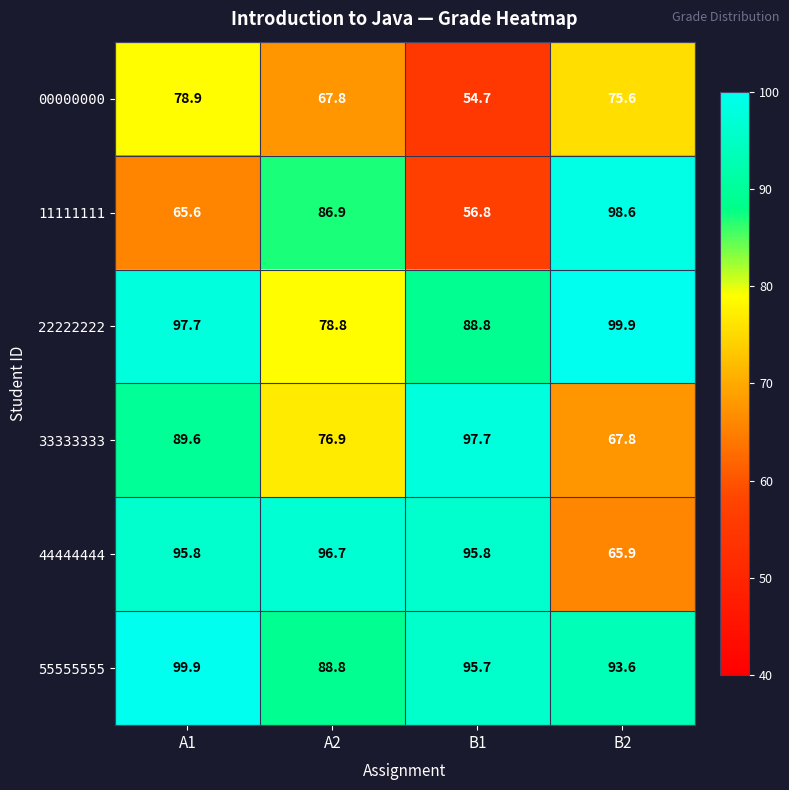

What is the smallest value displayed?

54.7